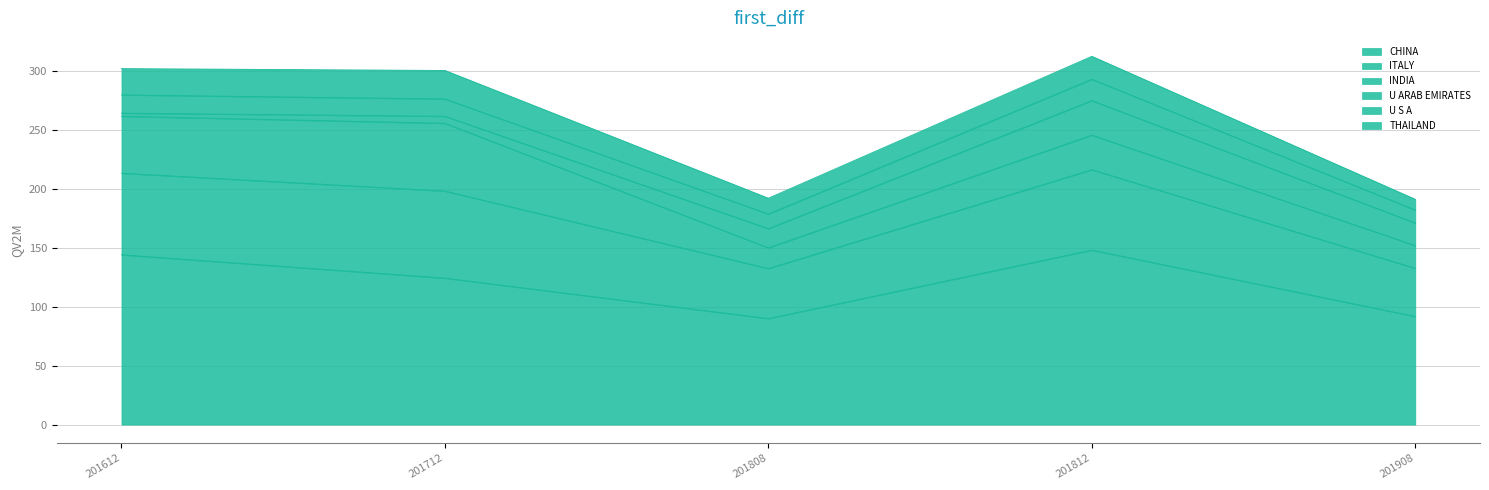

How many series are shown in this chart?

6